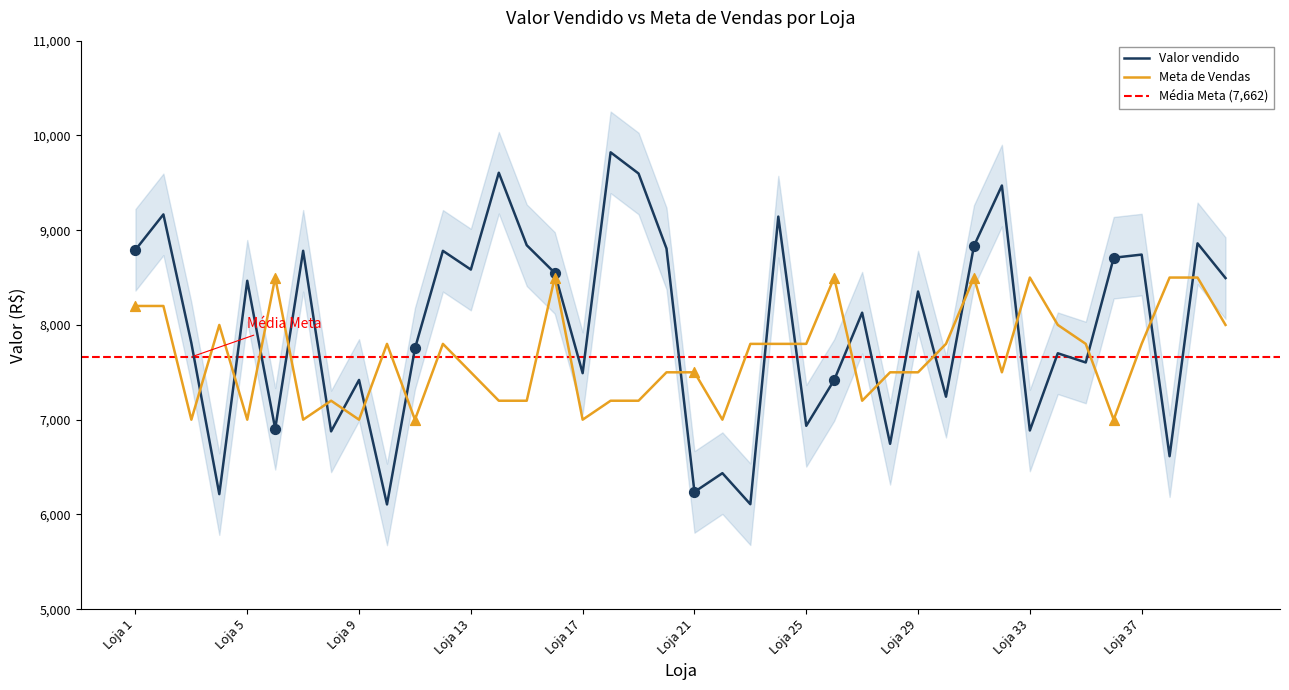

Is the value of Valor vendido at Loja 30 greater than the value of Meta de Vendas at Loja 18?

Yes